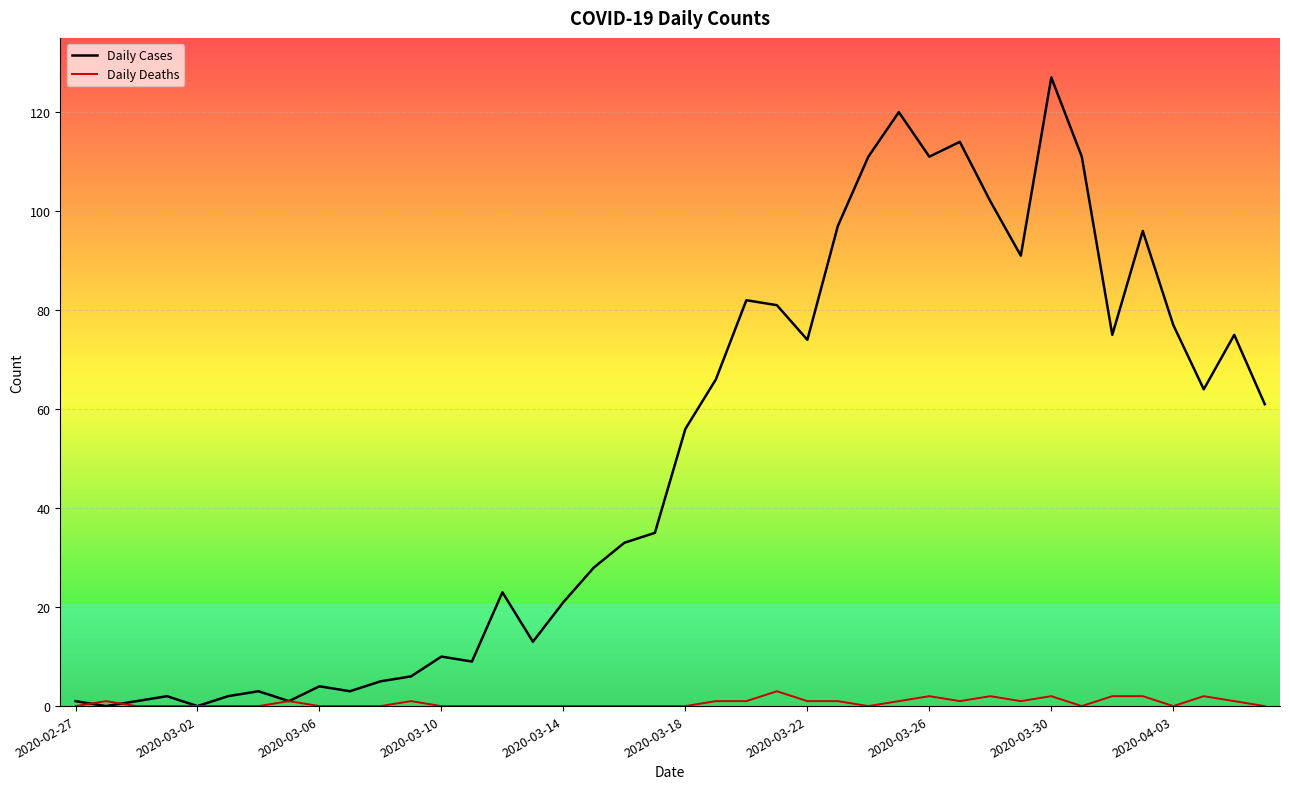

True or false: Daily Cases has more than 1 points higher than both neighbors.

True